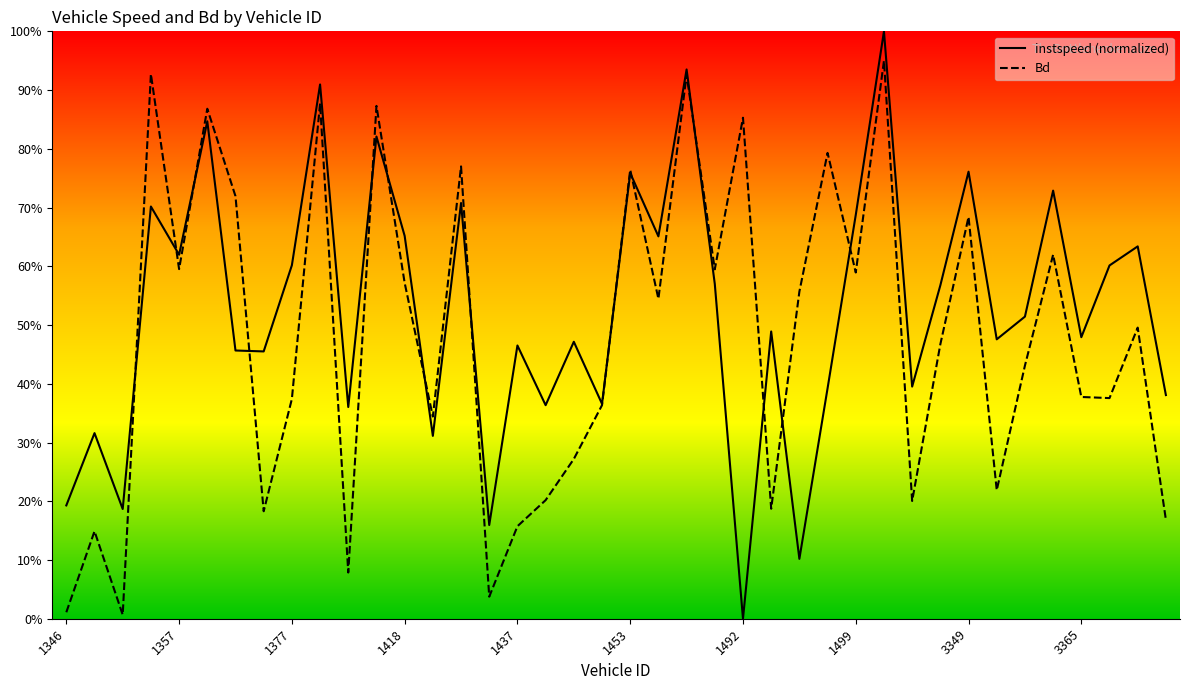

True or false: Bd has a value of 1.6 at 1453.

False